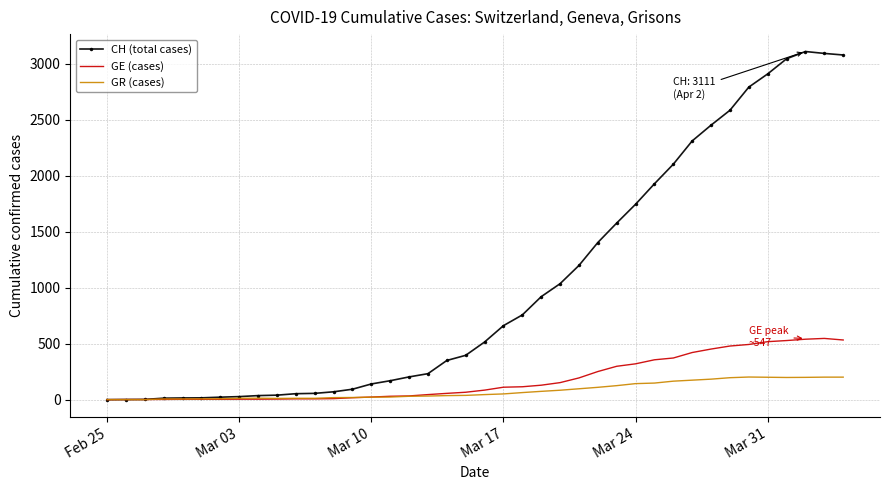

Which series has the largest total across all categories?

CH (total cases)